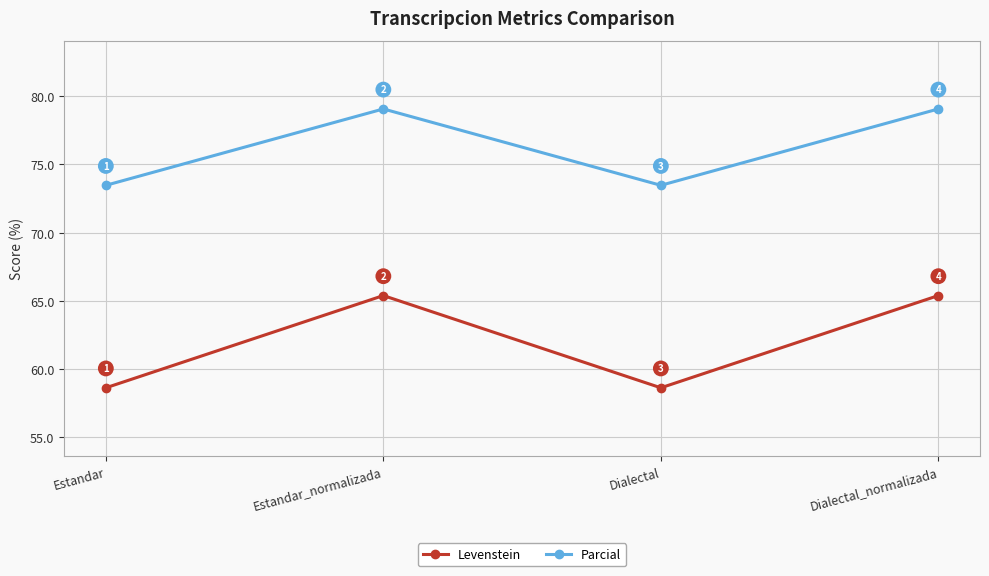

True or false: Parcial and Levenstein intersect in this chart.

False